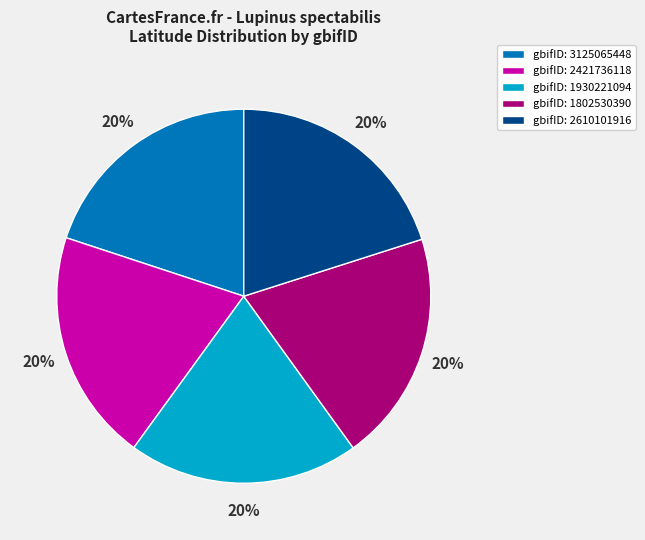

What percentage is the gbifID: 1930221094 slice, to the nearest percent?

20%